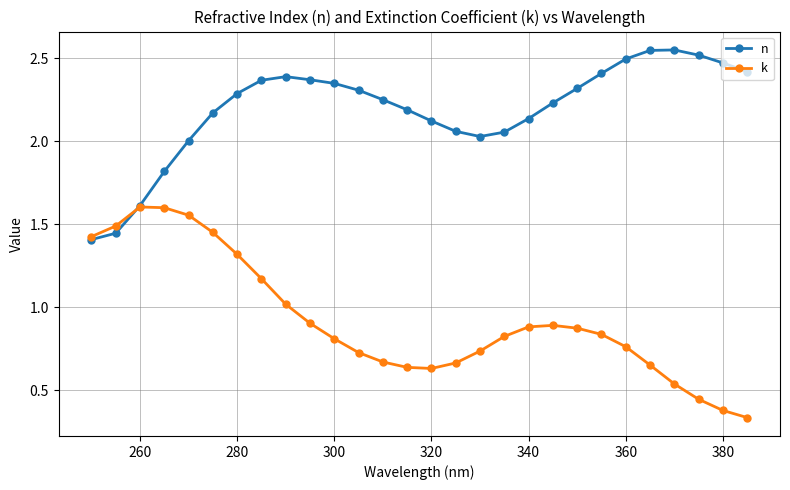

At how many categories does at least one series exceed 0?

28